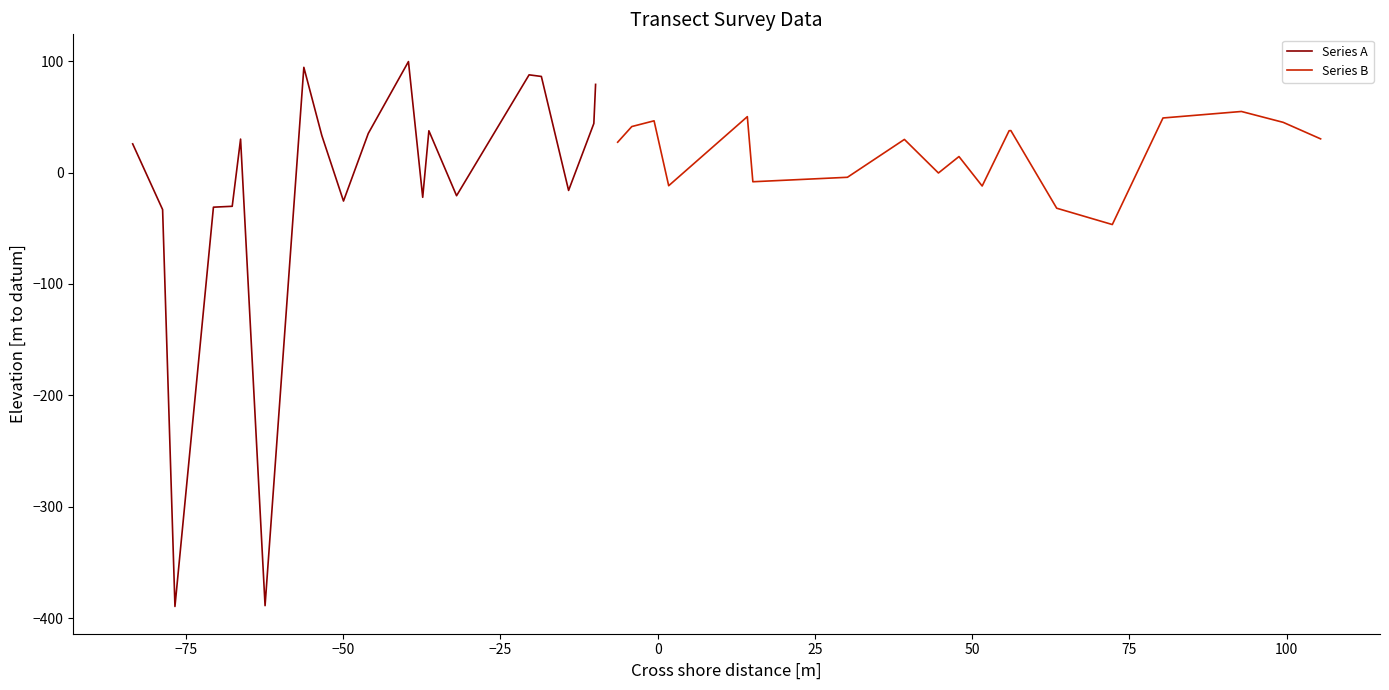

What is the maximum value for Series A?

99.7